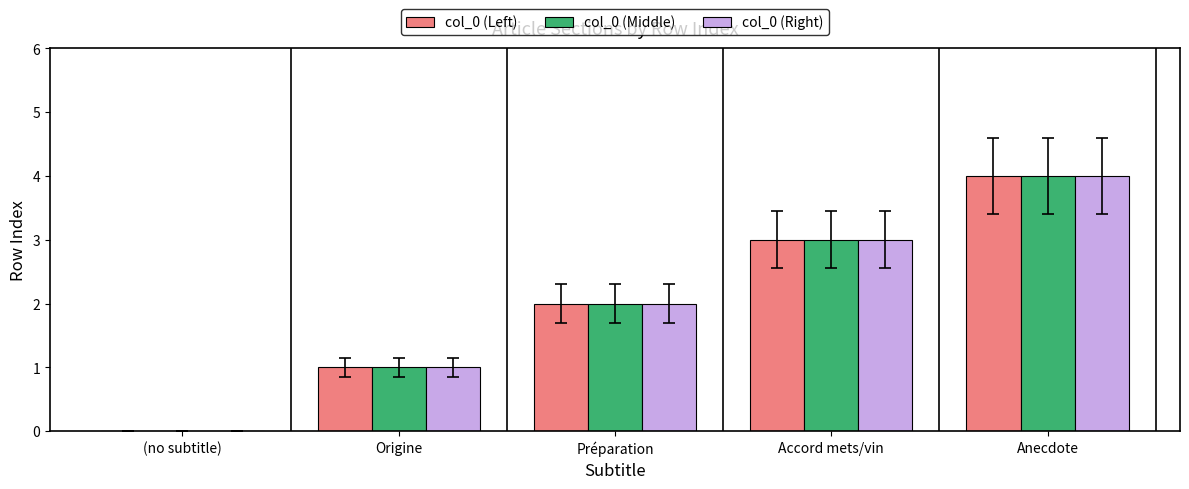

The value of col_0 (Left) at Anecdote is 4. True or false?

True